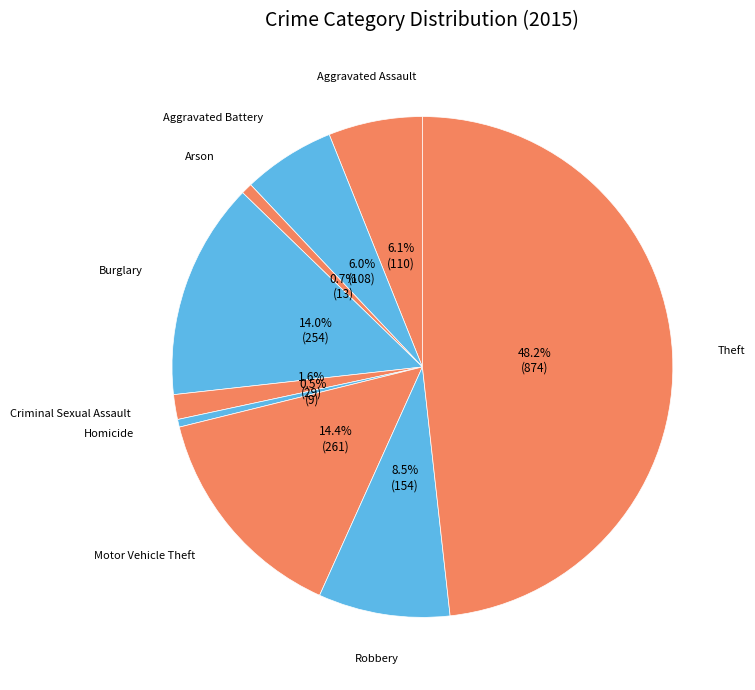

Which category has the biggest portion of the pie?

Theft